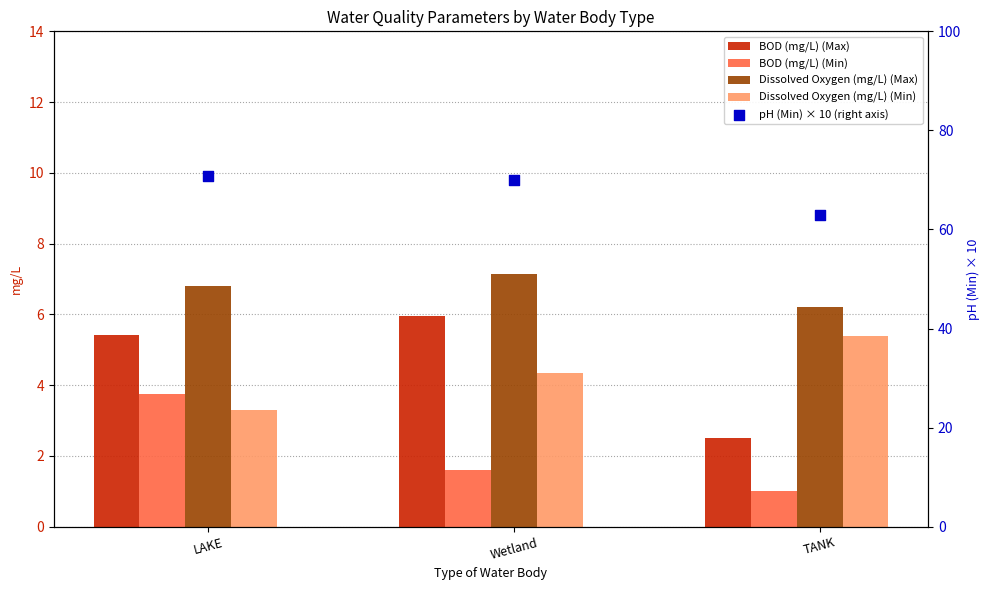

At which category is the sum across all series the highest?

LAKE